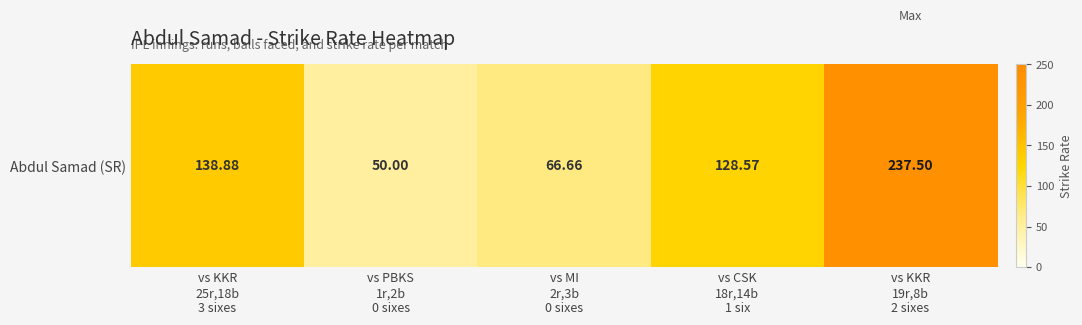

What is the maximum value shown in the chart?

237.5